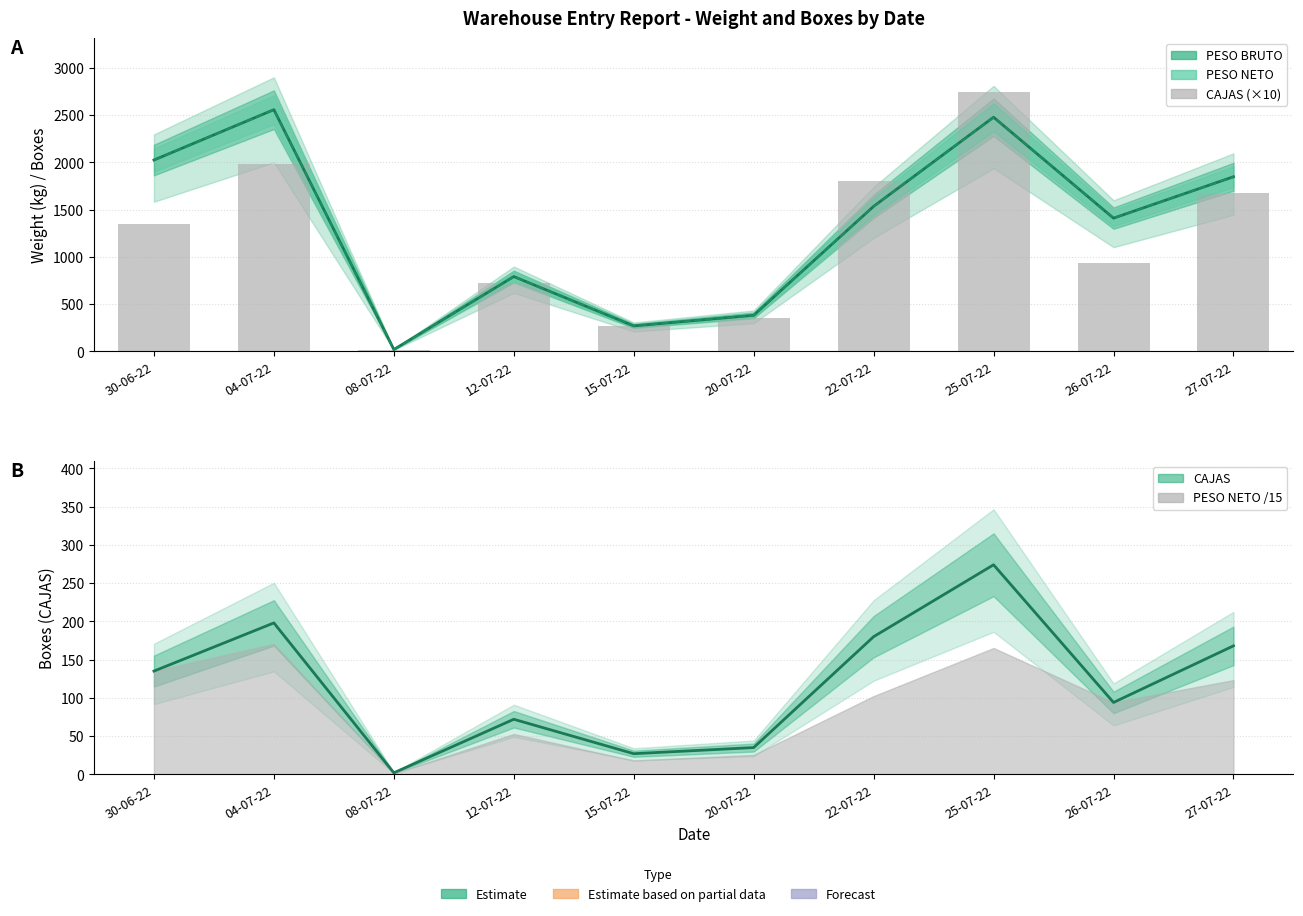

How many distinct data groups are displayed?

4